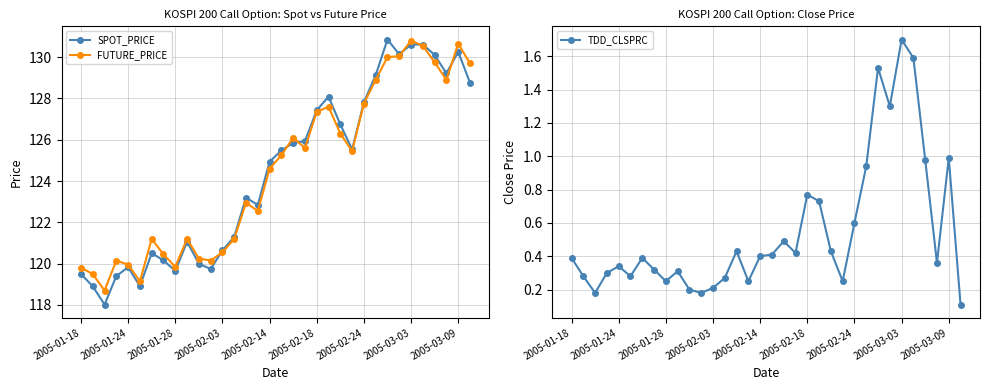

At which label is FUTURE_PRICE closest to 124?

2005-02-14